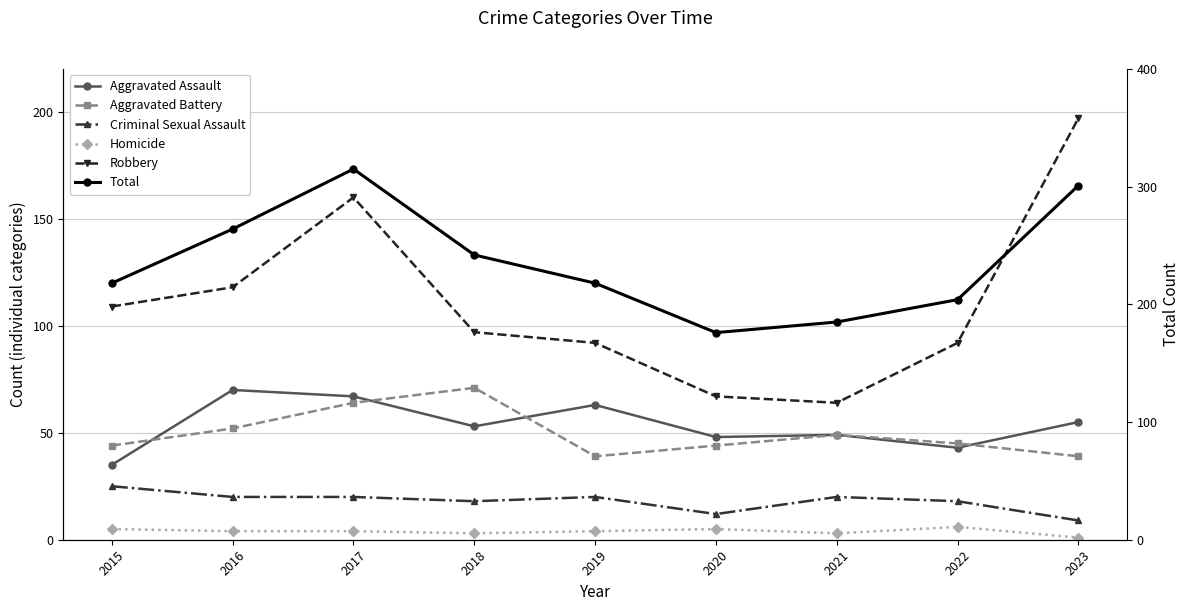

At which category is the sum across all series the highest?

2017